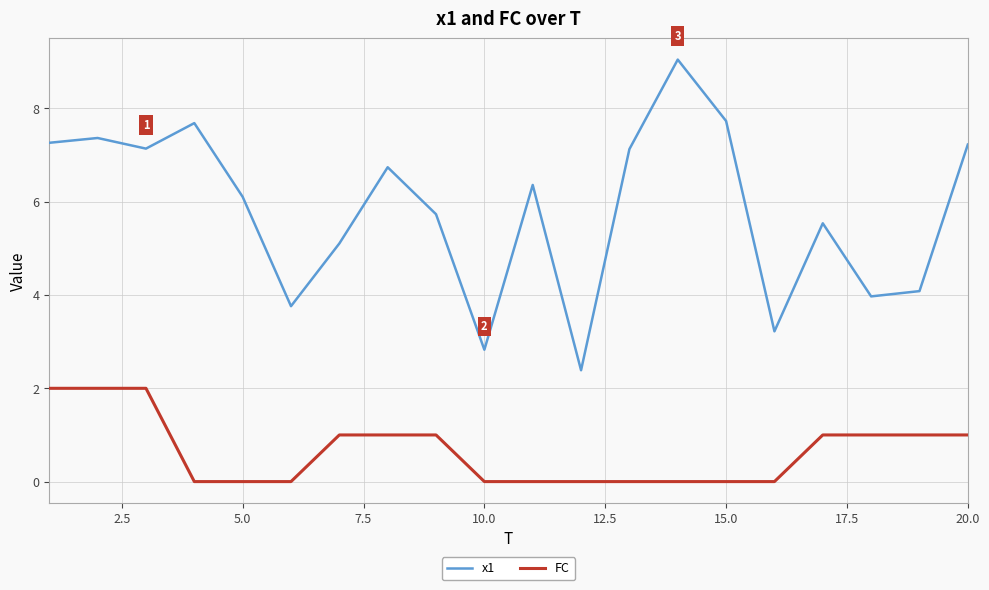

What is the maximum value shown in the chart?

9.0